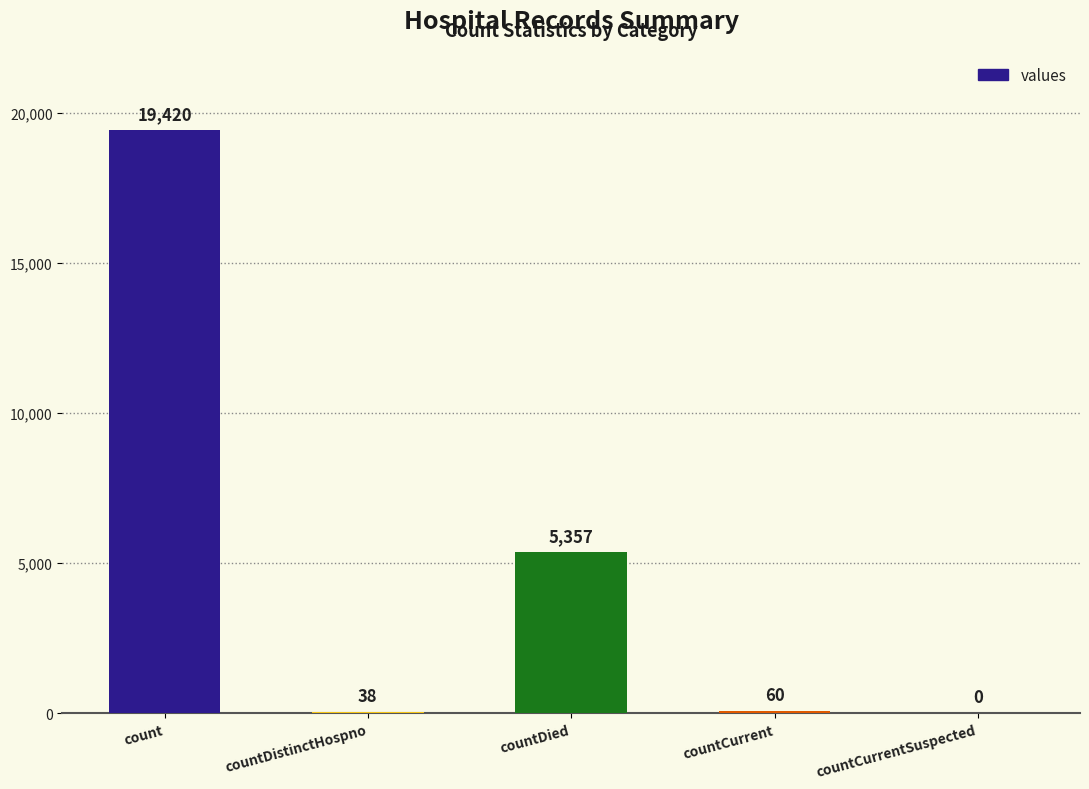

Which label corresponds to the largest value in the chart?

count